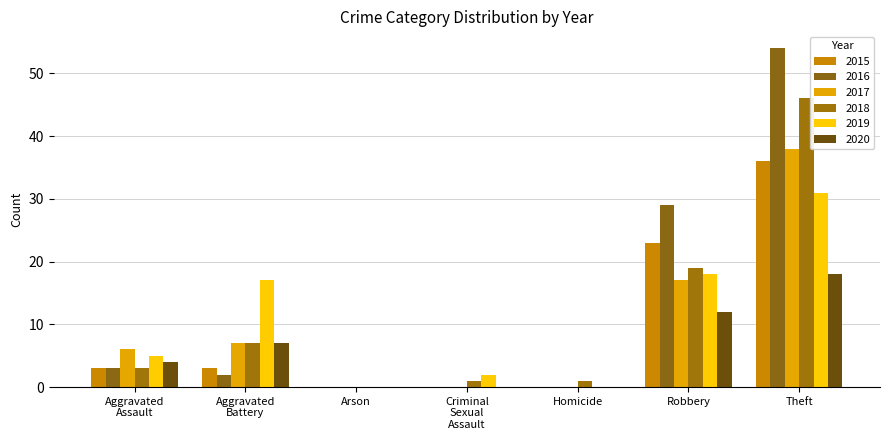

The 2015 series shows 0 at Arson. True or false?

True